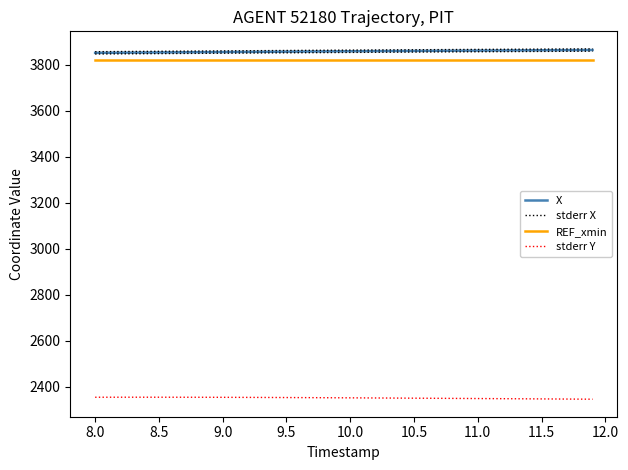

What is the label of the 34th point from the right?

10.5